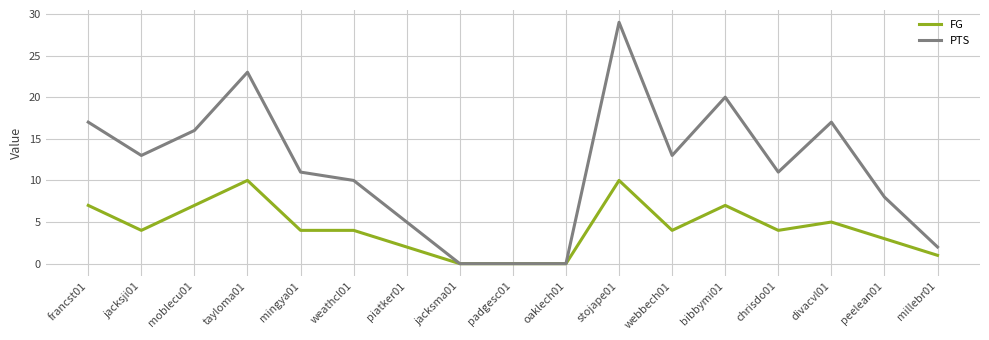

Read the PTS value at jacksji01.

13